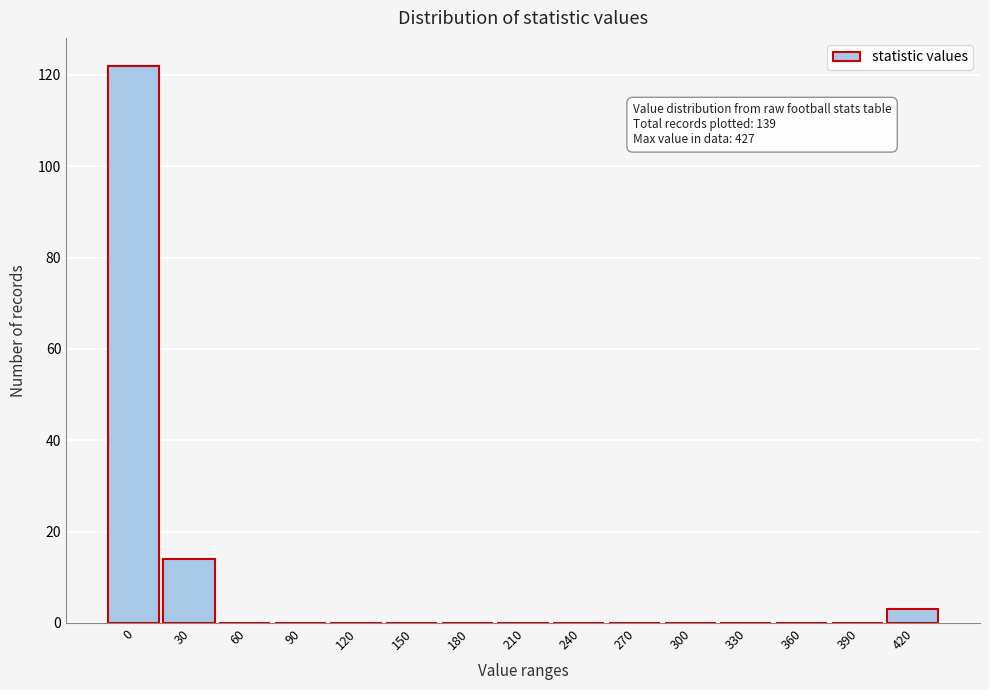

Reading left to right, transcribe all the data shown in this chart.

0=122	30=14	60=0	90=0	120=0	150=0	180=0	210=0	240=0	270=0	300=0	330=0	360=0	390=0	420=3